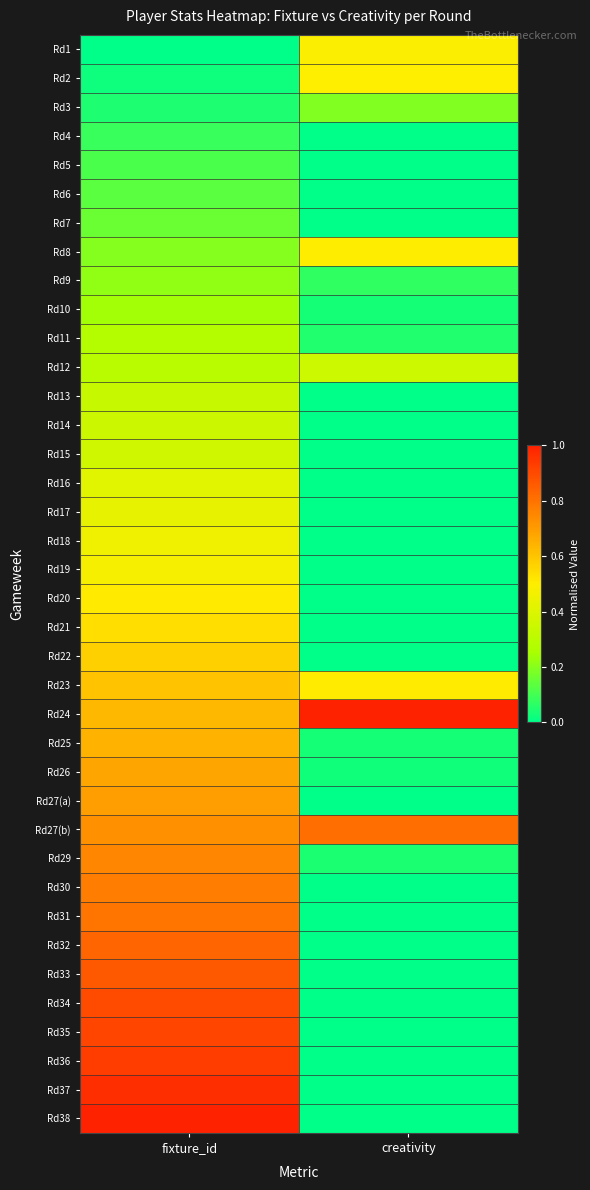

List the series in order of their peak value, highest first.

Rd24, Rd38, Rd37, Rd36, Rd35, Rd34, Rd33, Rd32, Rd27(b), Rd31, Rd30, Rd29, Rd27(a), Rd26, Rd25, Rd23, Rd22, Rd21, Rd20, Rd8, Rd2, Rd1, Rd19, Rd18, Rd17, Rd16, Rd15, Rd12, Rd14, Rd13, Rd11, Rd10, Rd9, Rd3, Rd7, Rd6, Rd5, Rd4